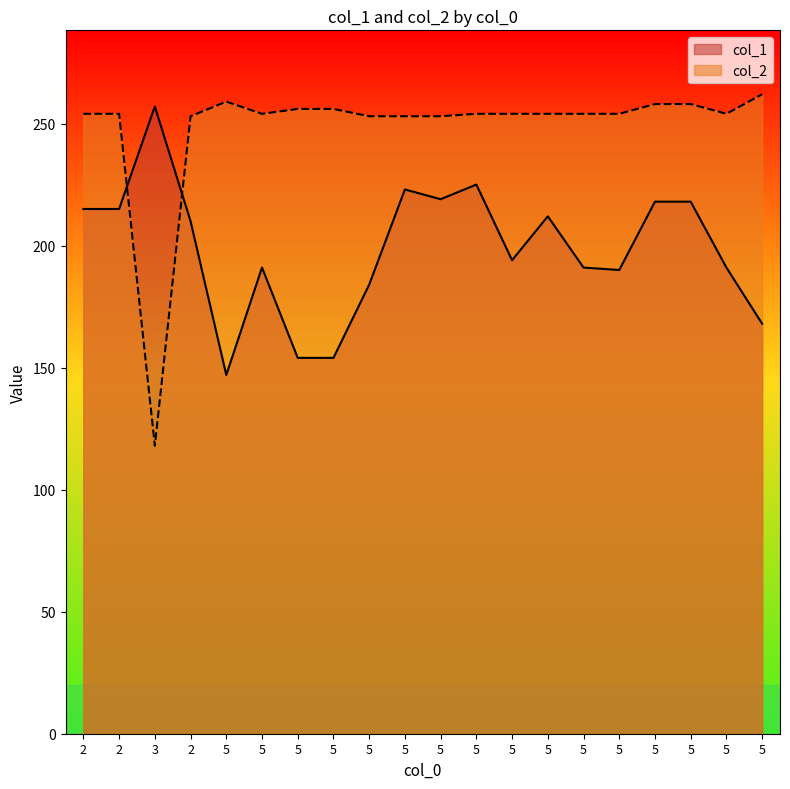

List the series in order of their overall mean, highest first.

col_2, col_1